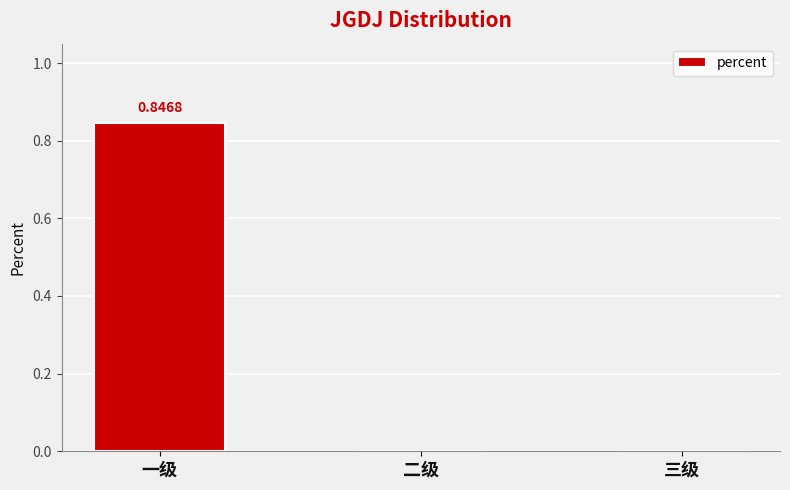

Between 二级 and 一级, which is larger?

一级